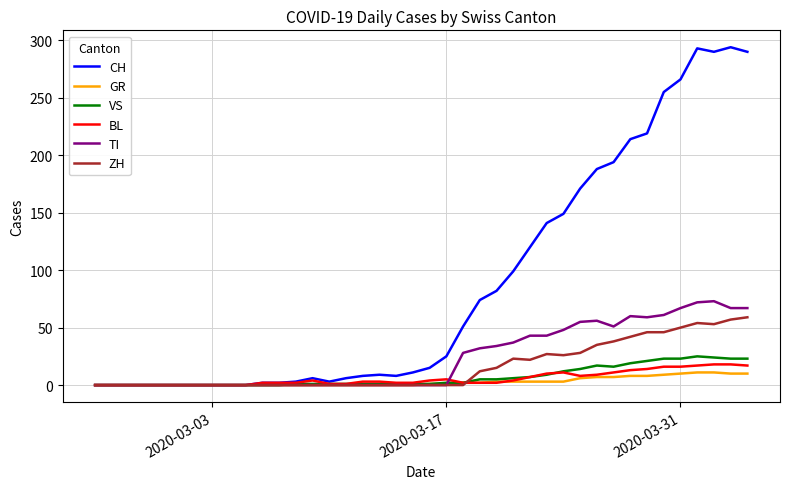

Which series has the largest total across all categories?

CH